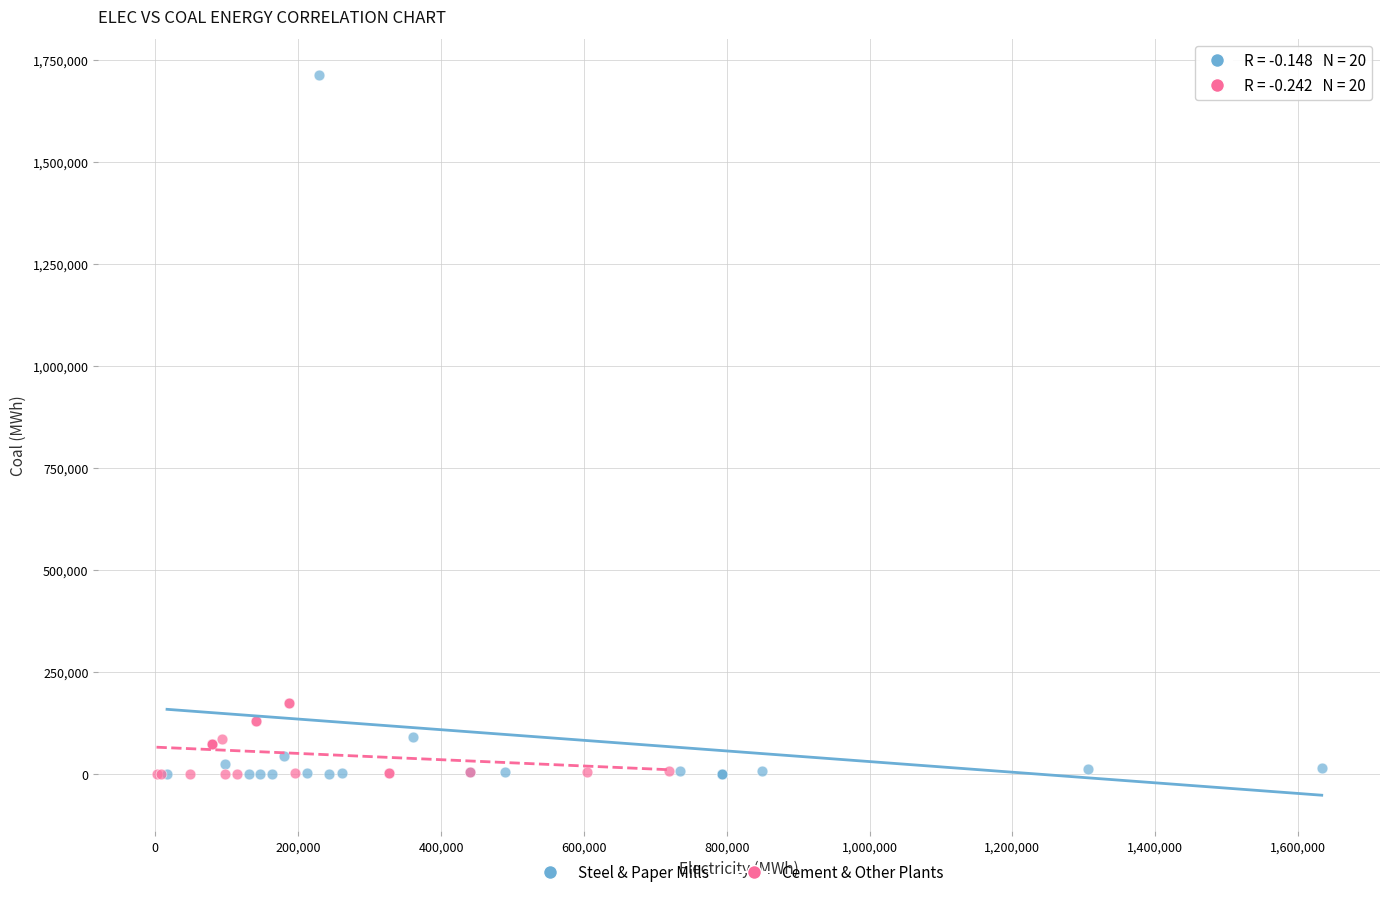

Which series reaches the maximum Y coordinate?

Steel & Paper Mills